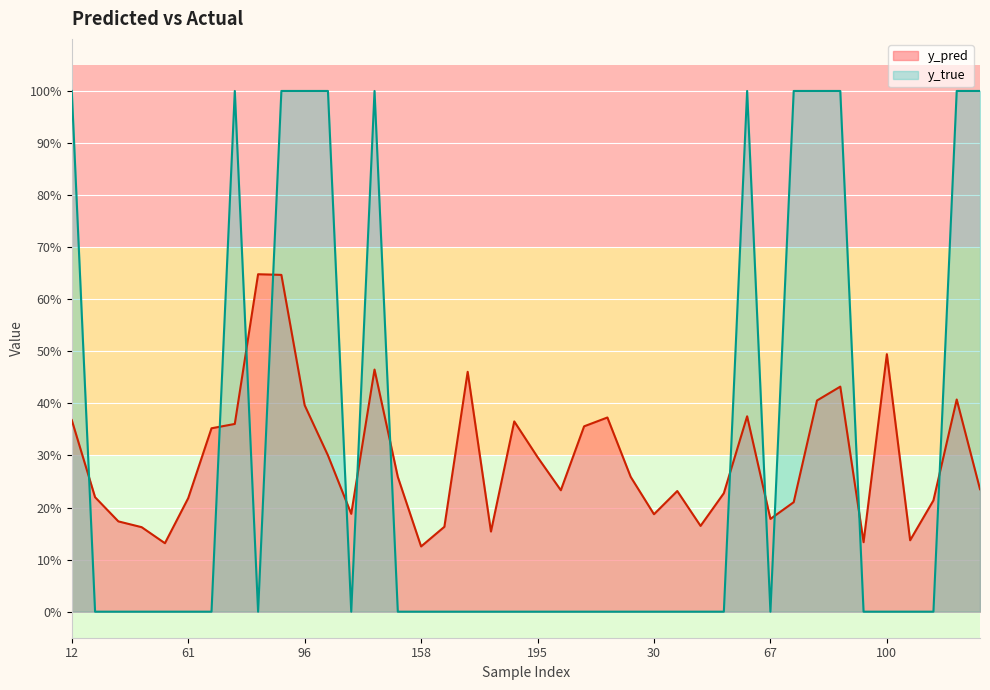

Between 89 and 195, which series saw the biggest shift?

y_true